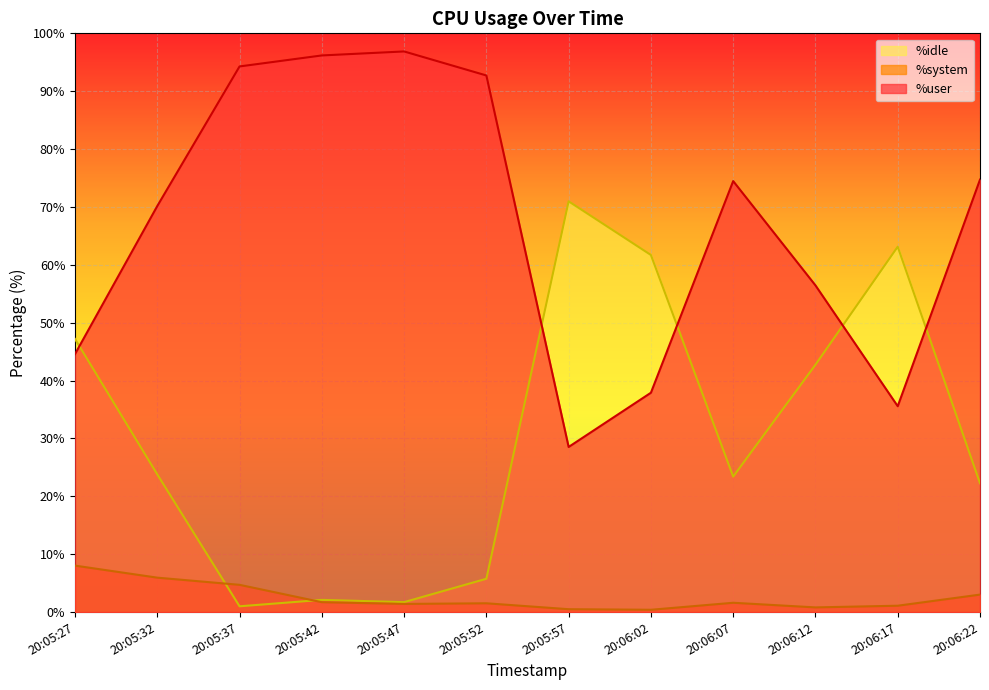

Reading left to right, what are all the values shown in this chart?

%user: 20:05:27=44.6	20:05:32=70.2	20:05:37=94.3	20:05:42=96.2	20:05:47=96.9	20:05:52=92.7	20:05:57=28.5	20:06:02=37.9	20:06:07=74.5	20:06:12=56.5	20:06:17=35.6	20:06:22=74.7
%system: 20:05:27=8.0	20:05:32=6.0	20:05:37=4.7	20:05:42=1.7	20:05:47=1.4	20:05:52=1.5	20:05:57=0.5	20:06:02=0.4	20:06:07=1.6	20:06:12=0.8	20:06:17=1.1	20:06:22=3.0
%idle: 20:05:27=47.2	20:05:32=23.8	20:05:37=1.0	20:05:42=2.1	20:05:47=1.7	20:05:52=5.8	20:05:57=71.0	20:06:02=61.7	20:06:07=23.4	20:06:12=42.7	20:06:17=63.1	20:06:22=22.3